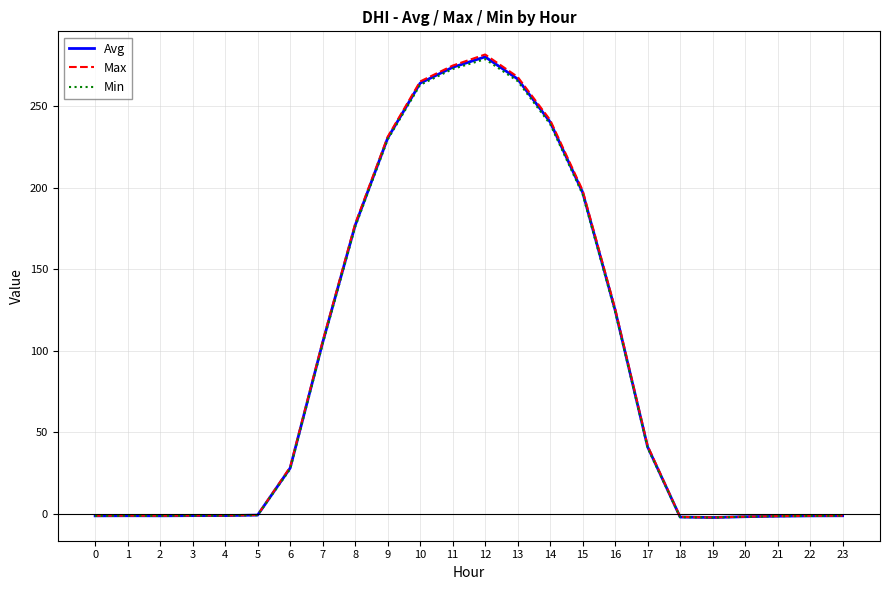

What is the difference between the Avg values at 12 and 0?

281.7